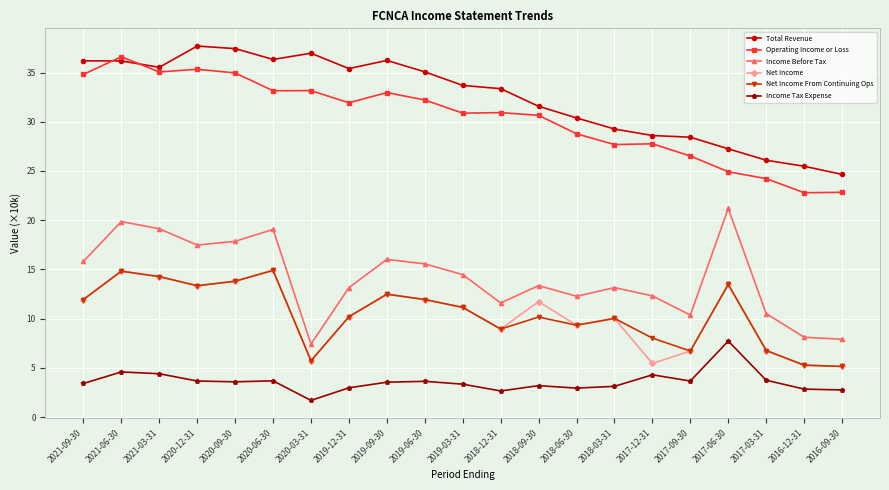

What is the highest value of the Net Income From Continuing Ops series?

14.9